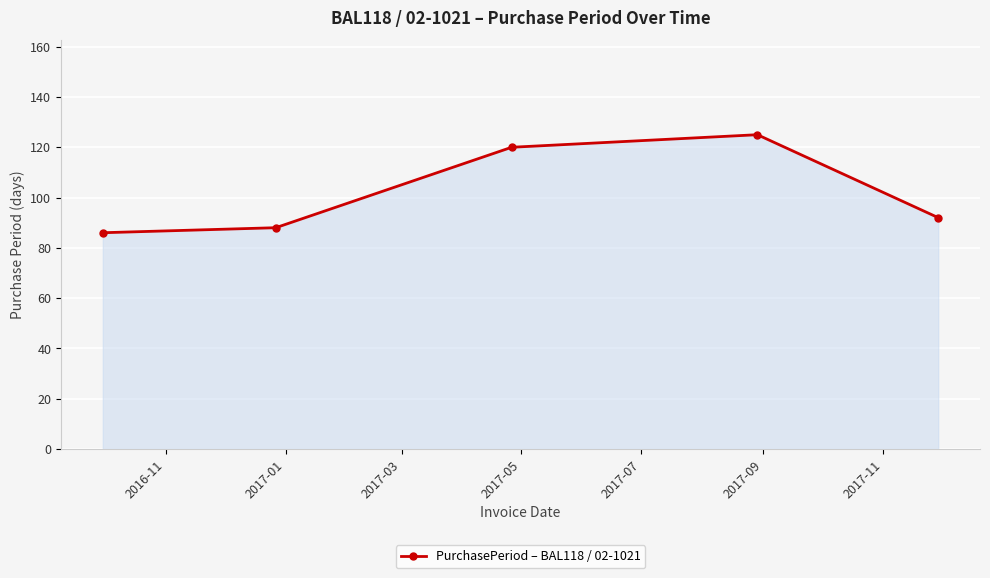

What is the average value?

102